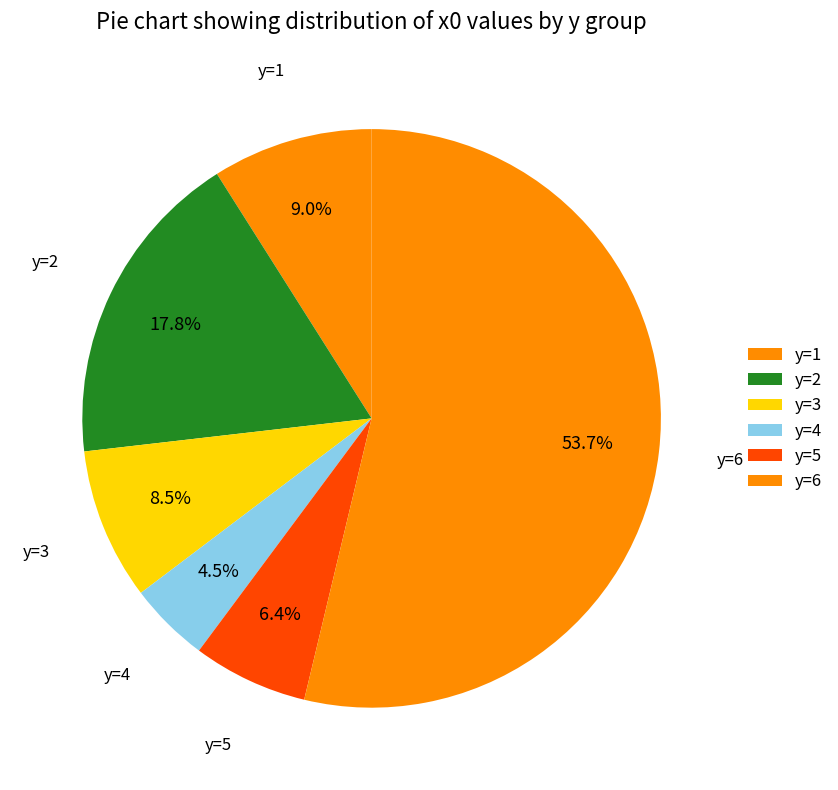

Count the number of slices in the pie.

6